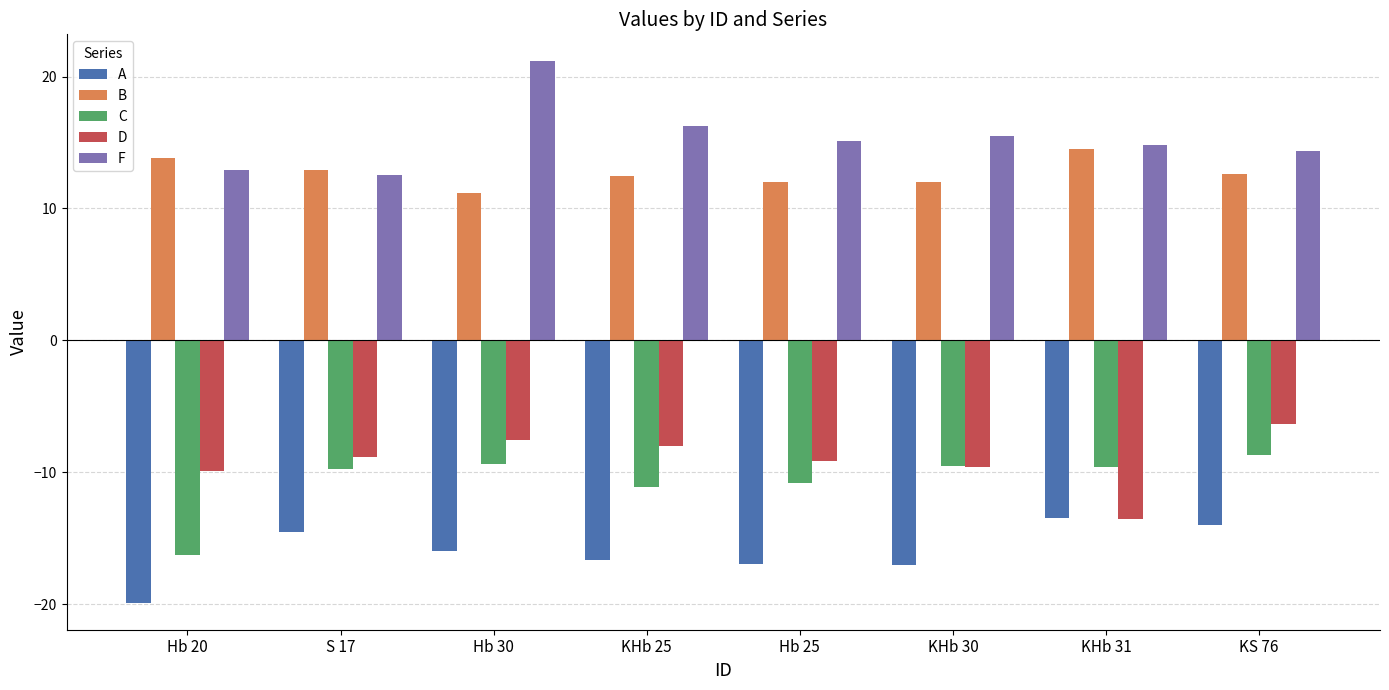

What is the minimum value for A?

-19.9